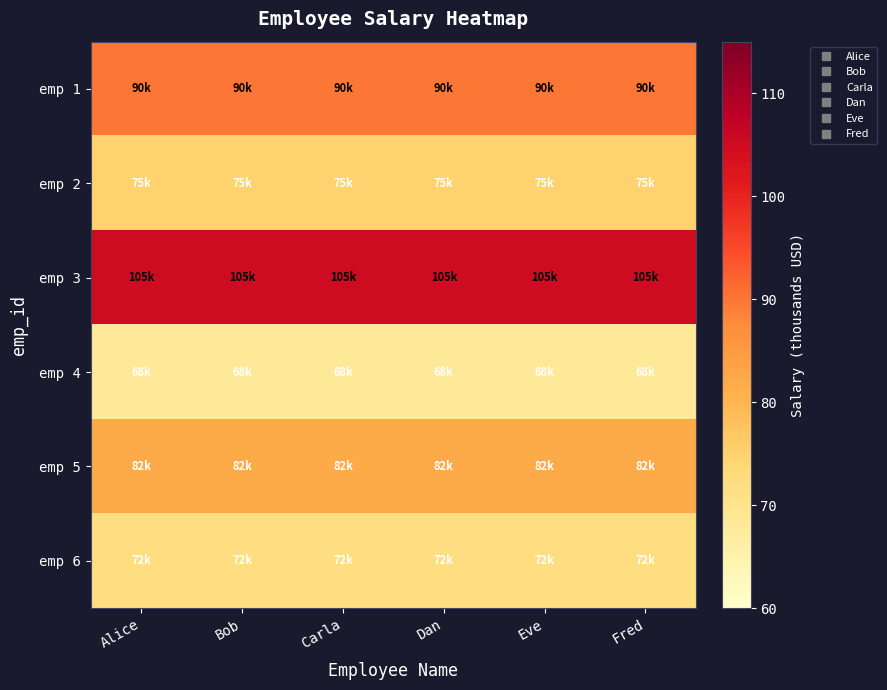

Reading right to left, list all the values displayed in this chart.

emp 1: Fred=90	Eve=90	Dan=90	Carla=90	Bob=90	Alice=90
emp 2: Fred=75	Eve=75	Dan=75	Carla=75	Bob=75	Alice=75
emp 3: Fred=105	Eve=105	Dan=105	Carla=105	Bob=105	Alice=105
emp 4: Fred=68	Eve=68	Dan=68	Carla=68	Bob=68	Alice=68
emp 5: Fred=82	Eve=82	Dan=82	Carla=82	Bob=82	Alice=82
emp 6: Fred=72	Eve=72	Dan=72	Carla=72	Bob=72	Alice=72